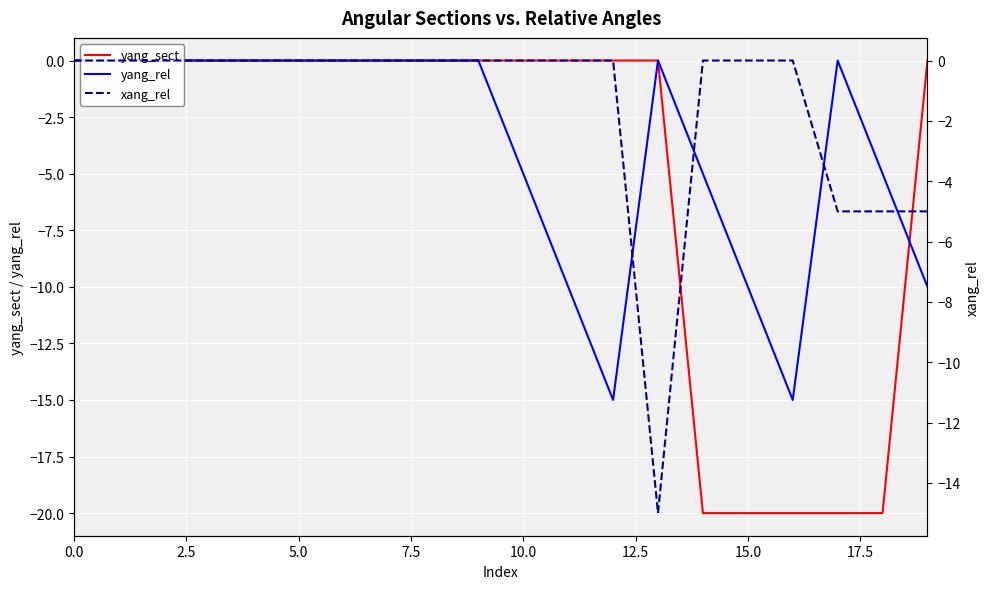

What is the label of the 10th point from the left?

9